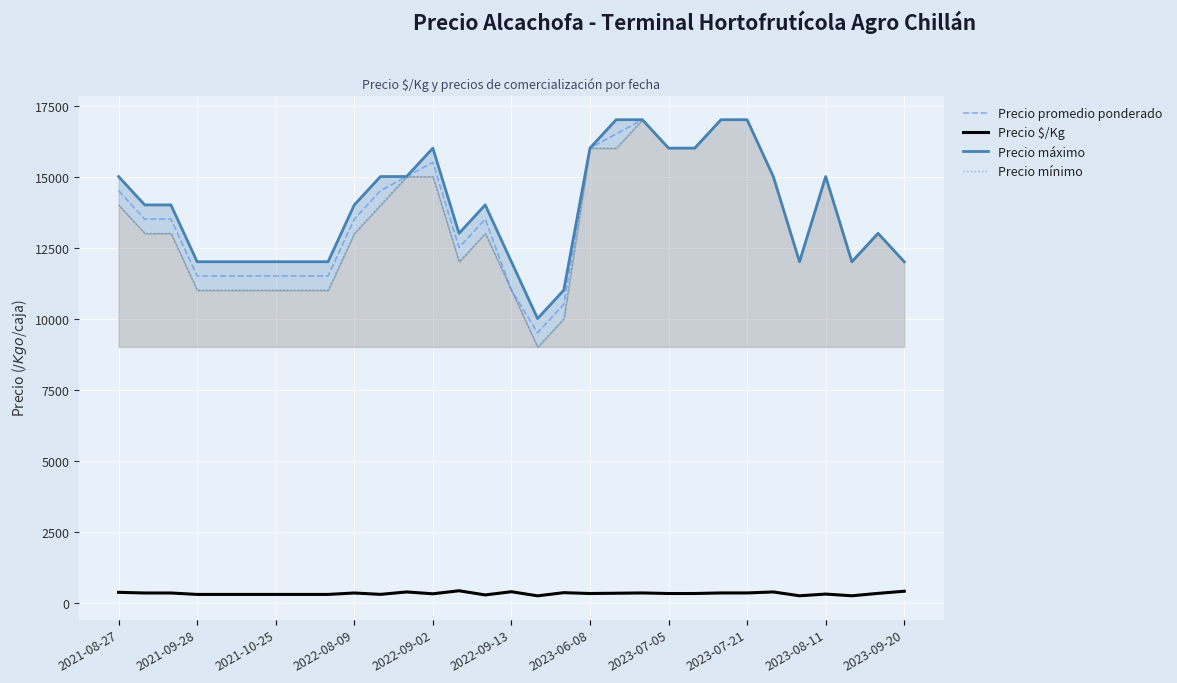

What is the value of the Precio $/Kg point at the 28th from the left?

300